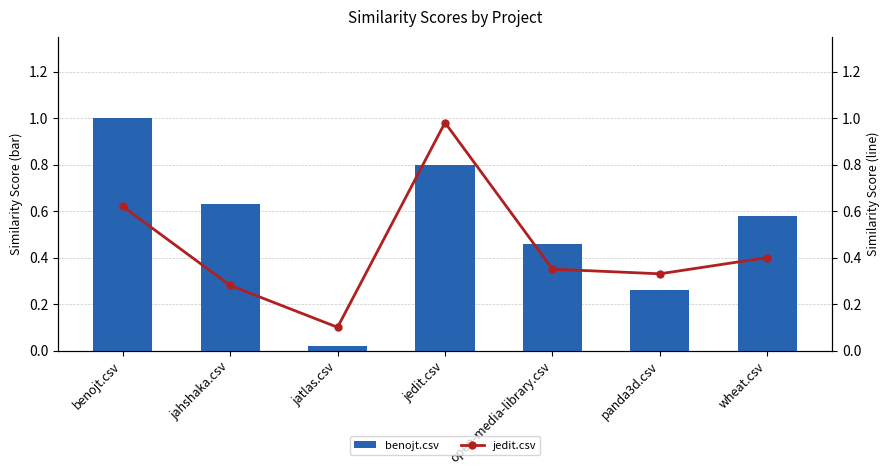

At which label does benojt.csv reach its minimum?

jatlas.csv